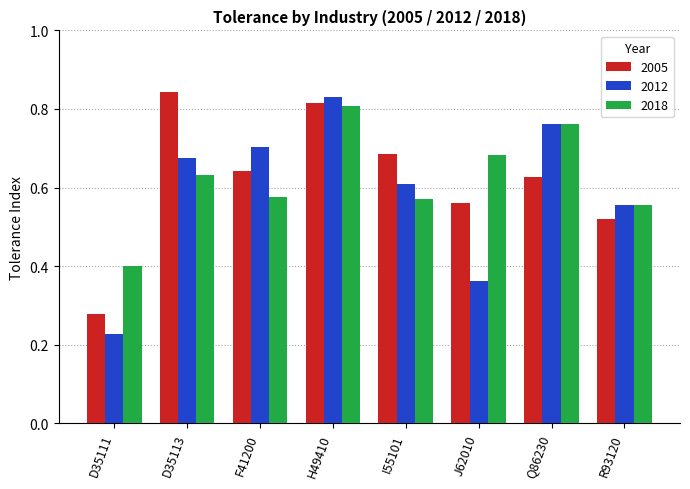

At which category does the chart reach its peak across all series?

D35113